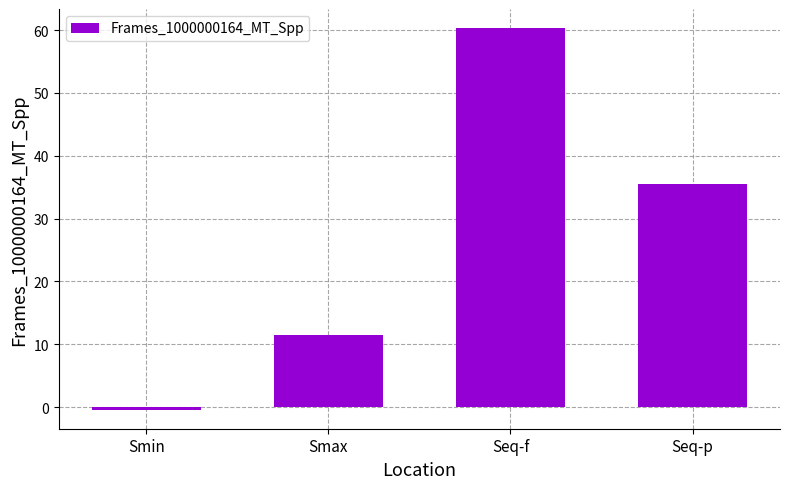

The chart shows a value of 97.6 at Seq-f. True or false?

False